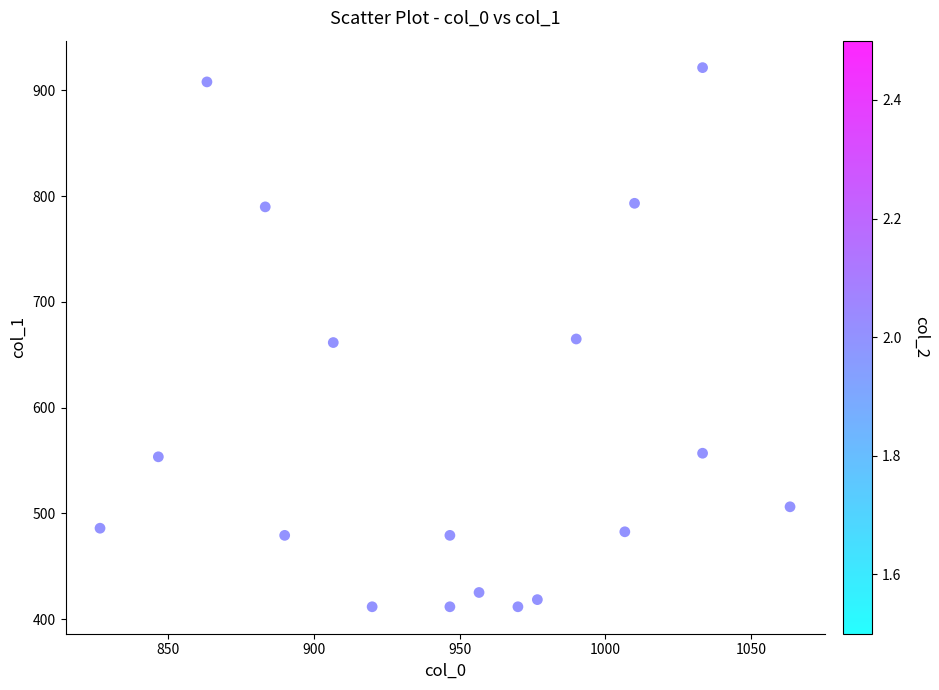

What is the range of Y values (max minus min)?

509.6